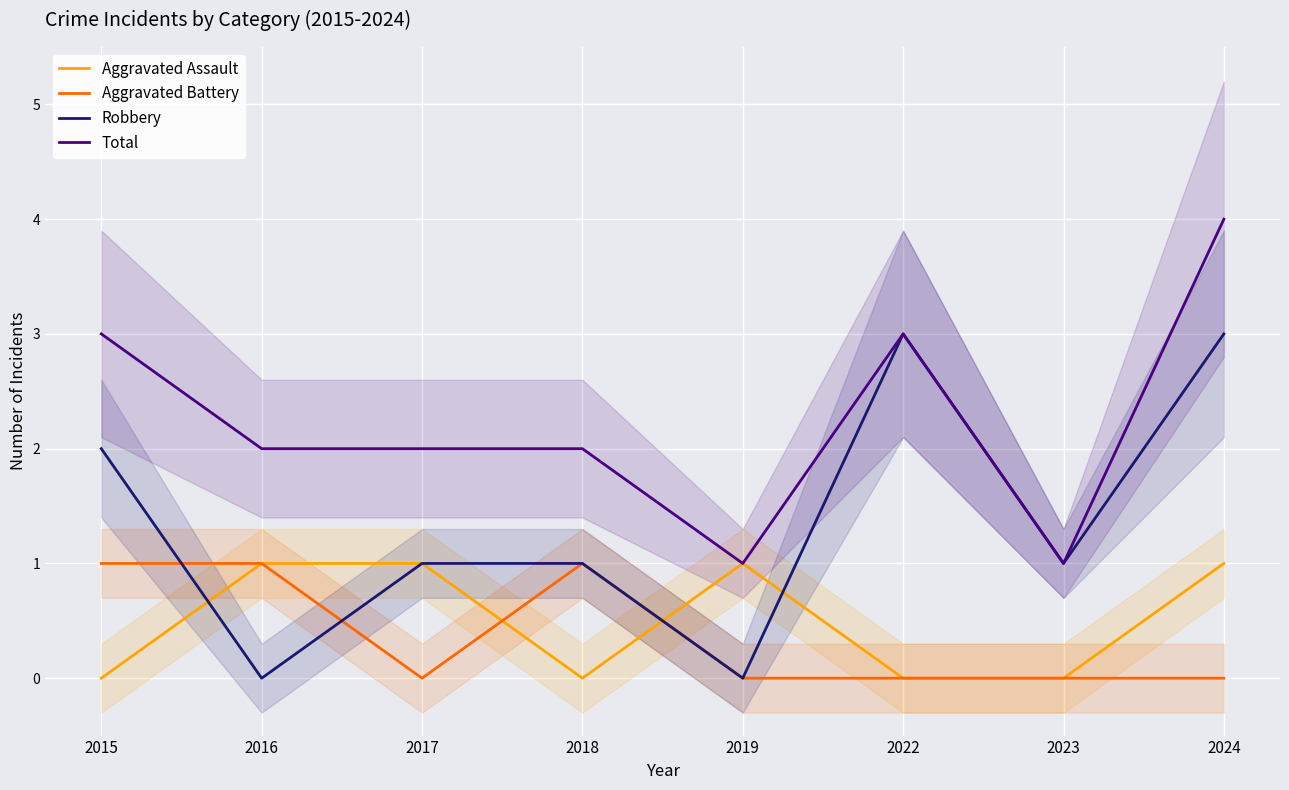

Reading right to left, transcribe all the data shown in this chart.

Aggravated Assault: 2024=1	2023=0	2022=0	2019=1	2018=0	2017=1	2016=1	2015=0
Aggravated Battery: 2024=0	2023=0	2022=0	2019=0	2018=1	2017=0	2016=1	2015=1
Robbery: 2024=3	2023=1	2022=3	2019=0	2018=1	2017=1	2016=0	2015=2
Total: 2024=4	2023=1	2022=3	2019=1	2018=2	2017=2	2016=2	2015=3